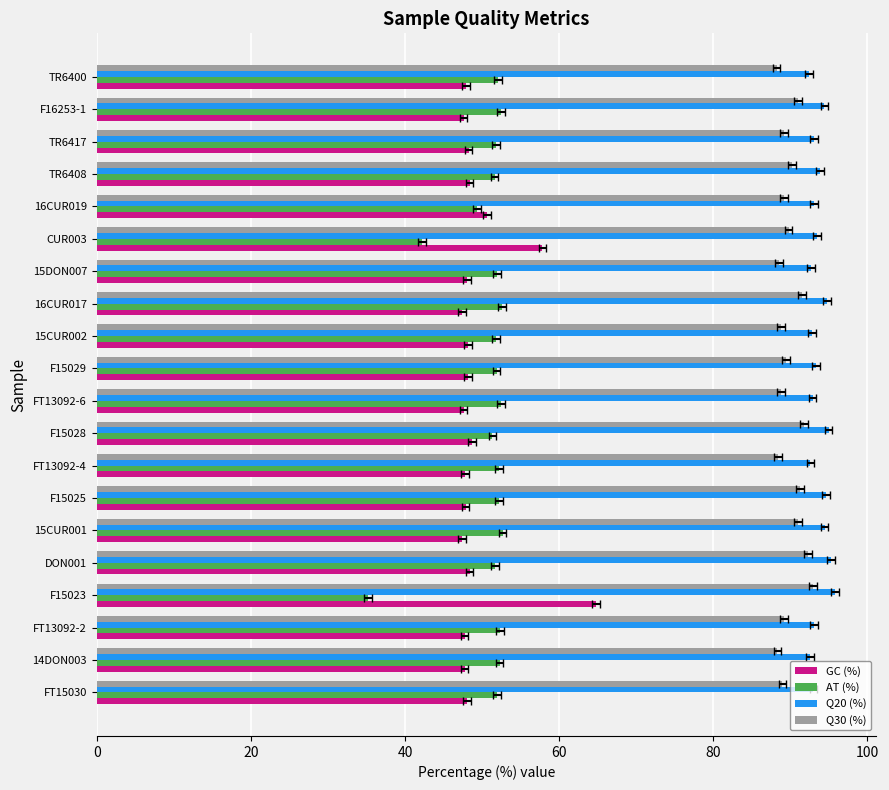

How many bars are there in total?

80